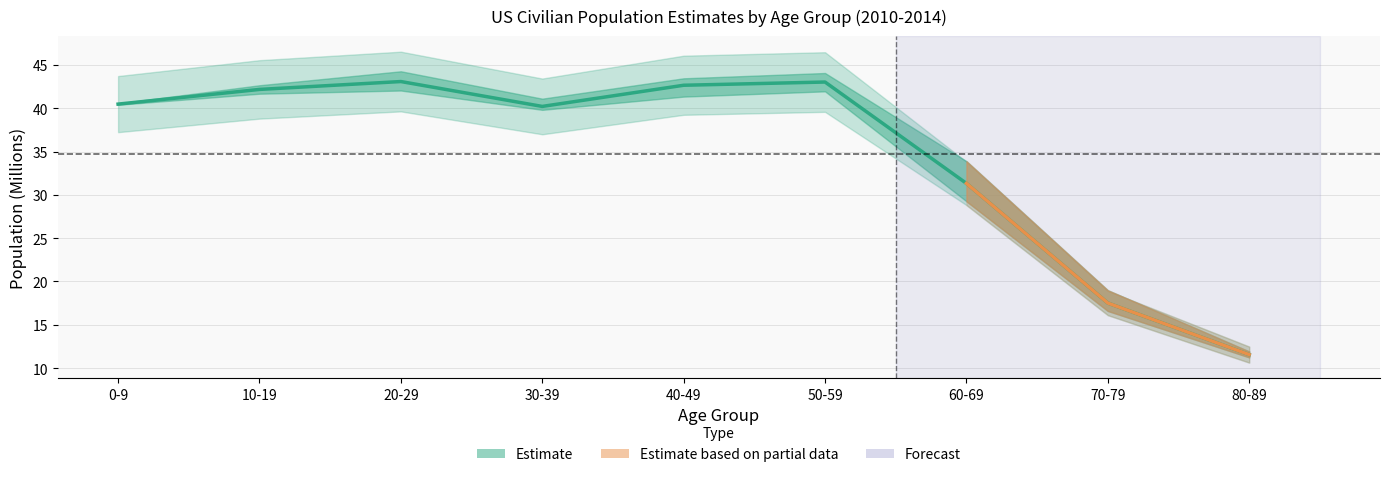

Where does the data first go above 40?

0-9